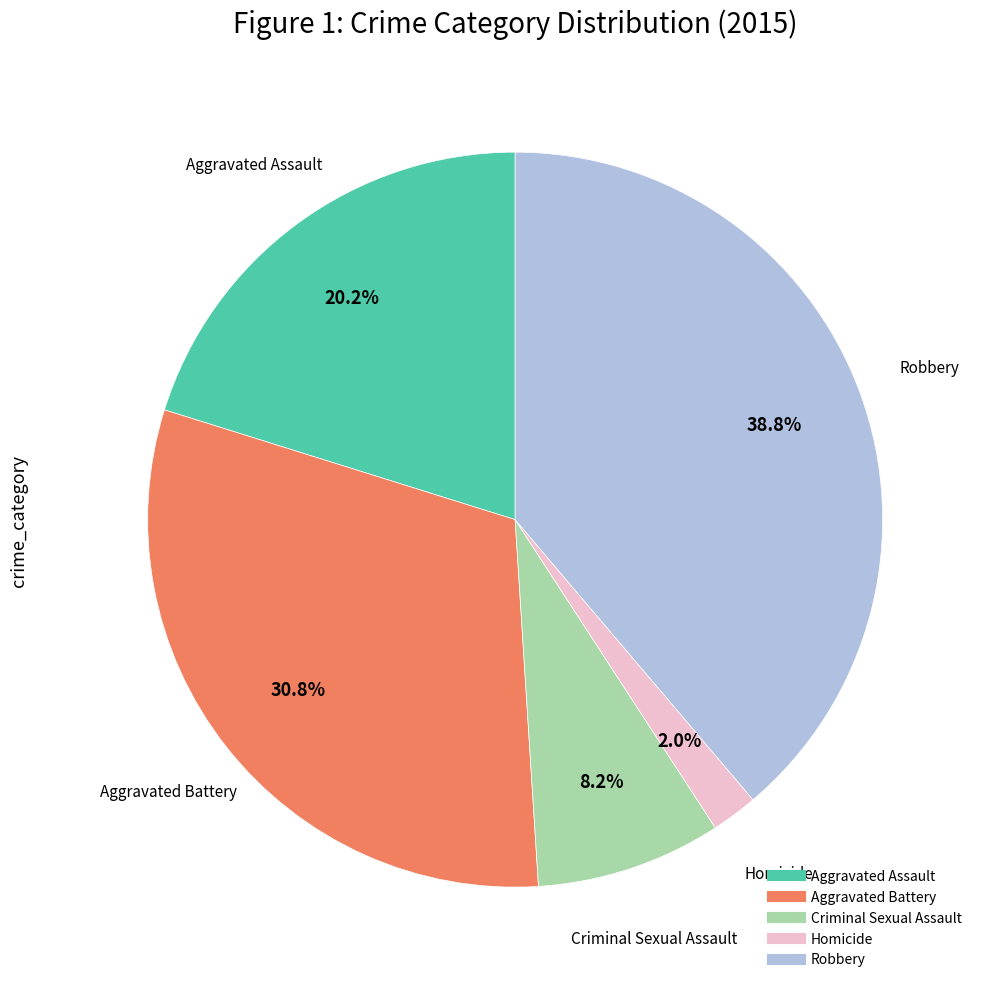

Is Homicide the majority of the pie?

No